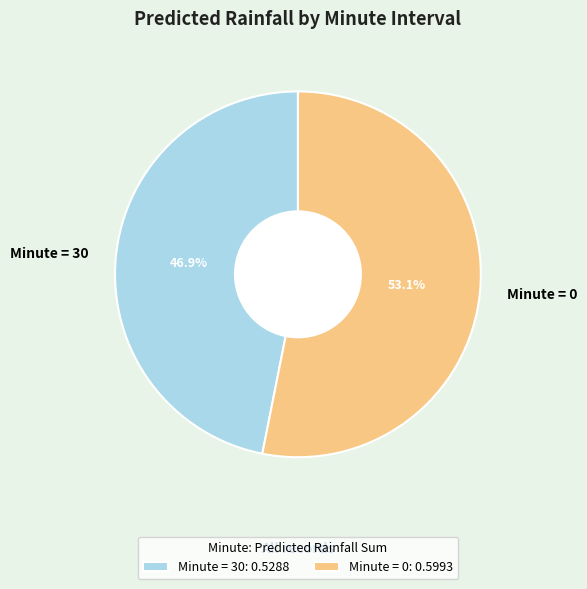

Is the sum of Minute = 30 and Minute = 0 greater than half?

Yes